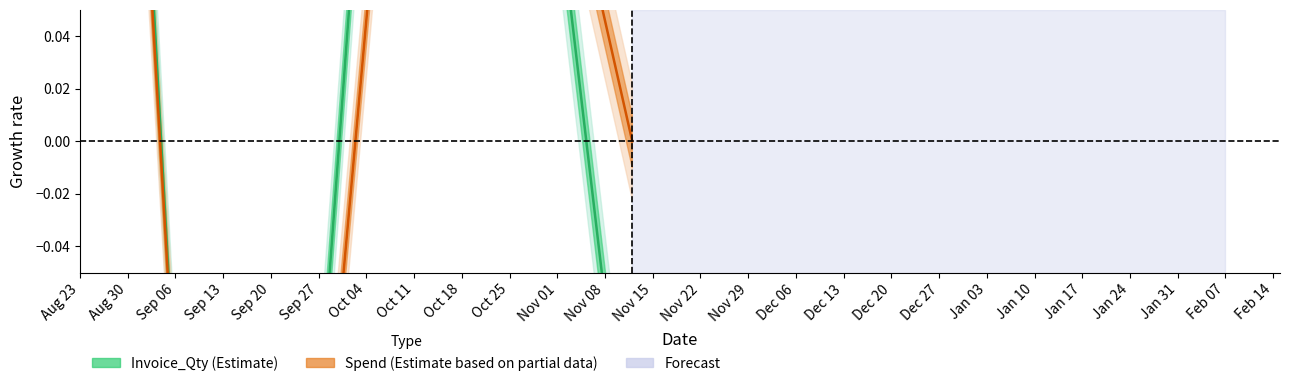

Count the number of categories in the chart.

4